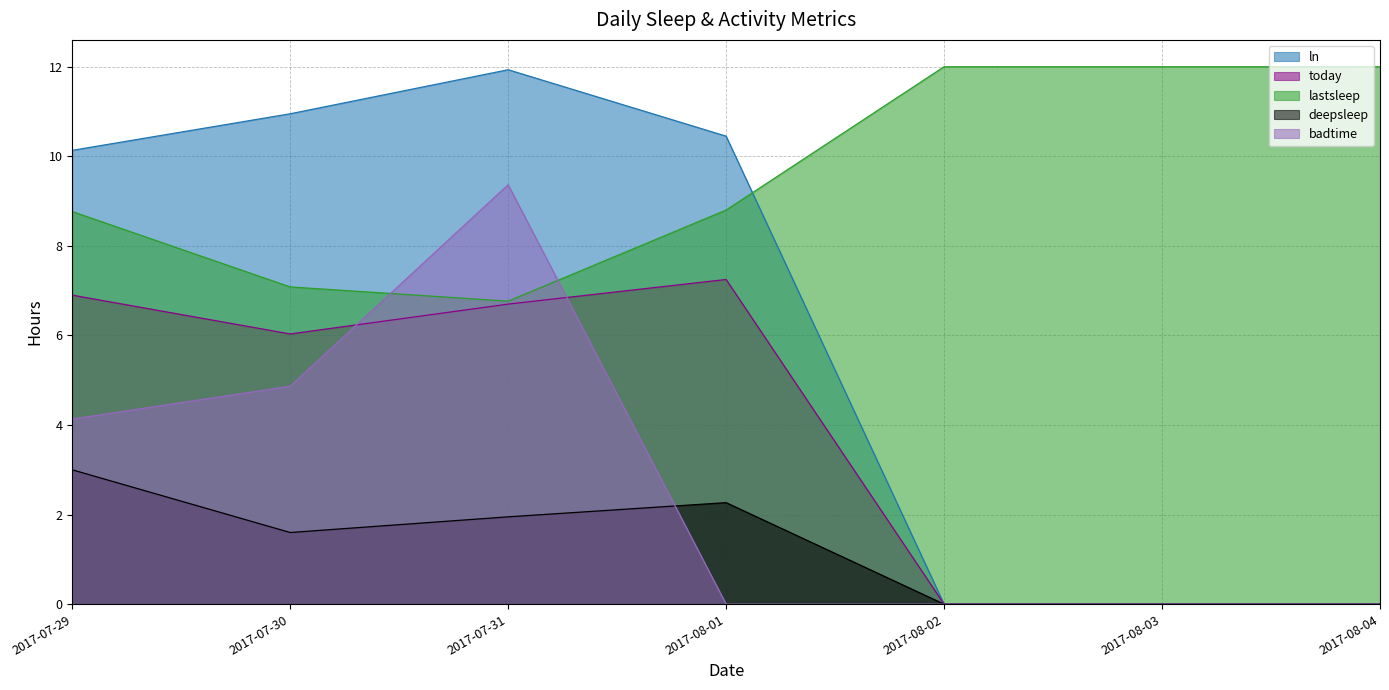

Read the today value at 2017-07-29.

6.9